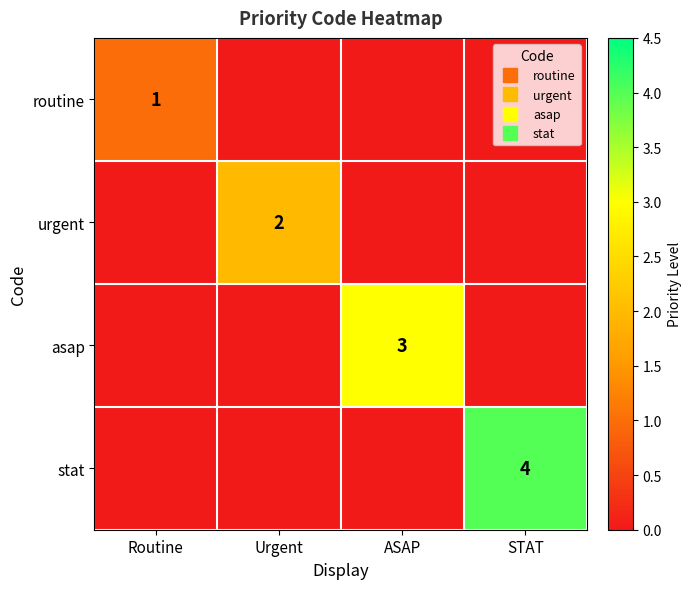

At which category is the sum across all series the highest?

STAT